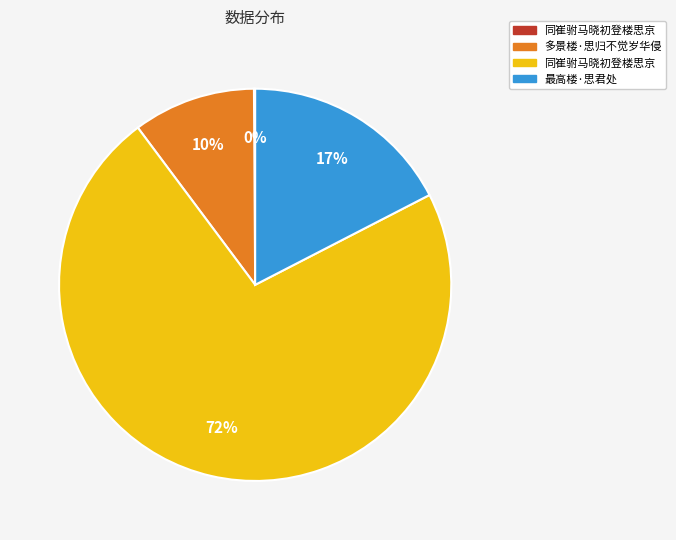

To the nearest percent, what is the average slice percentage?

25%